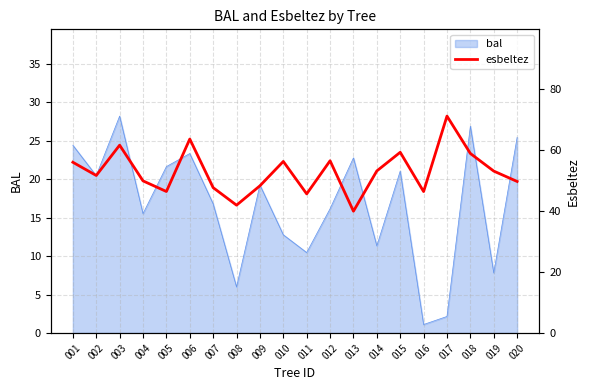

The value of bal at 001 is 24.4. True or false?

True